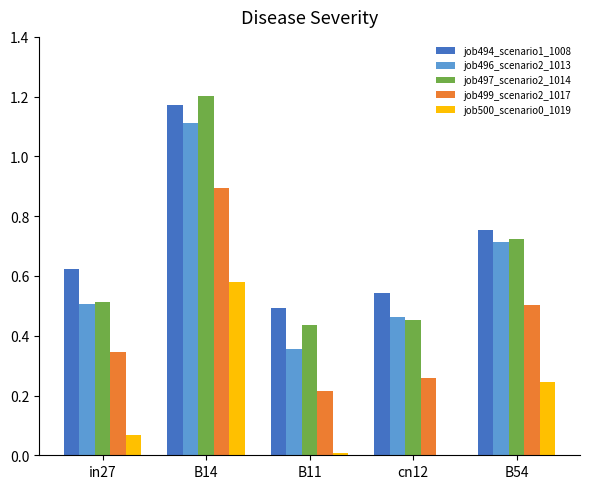

At which category is the sum across all series the highest?

B14